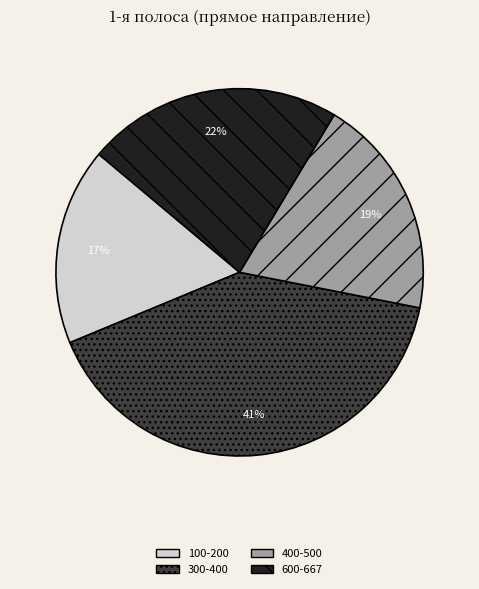

To the nearest percent, what percentage of the pie is 100-200?

17%